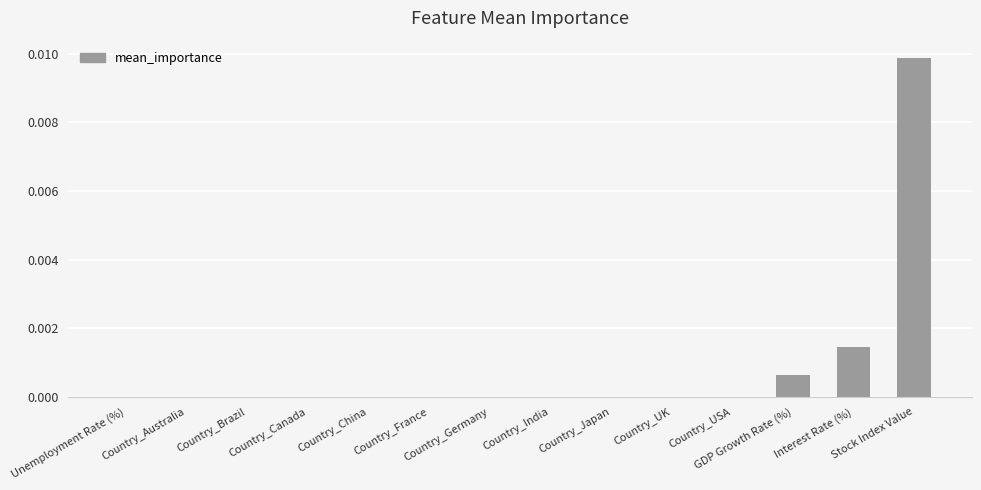

At which category does the chart reach its peak across all series?

Stock Index Value